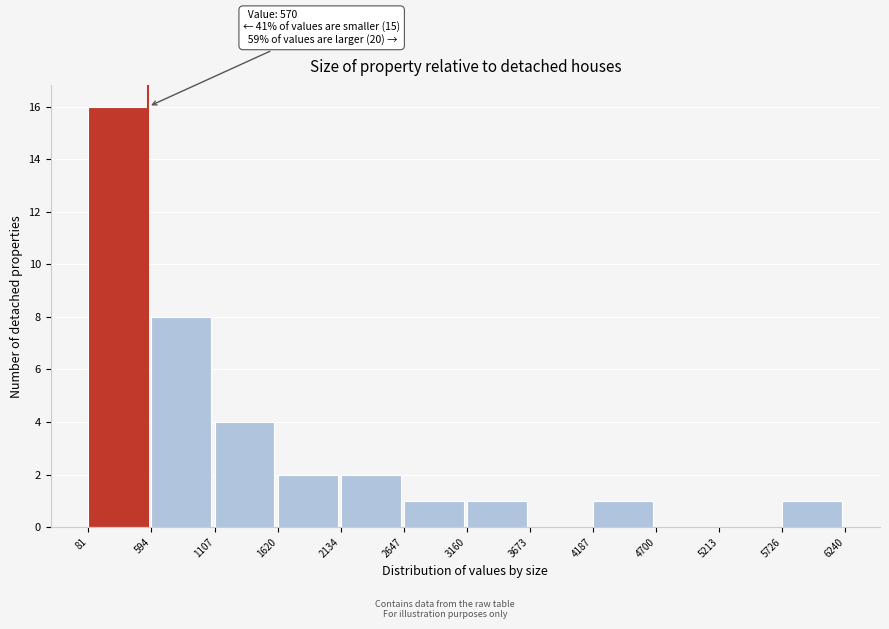

Which range on the x-axis has the tallest bar?

81 to 594